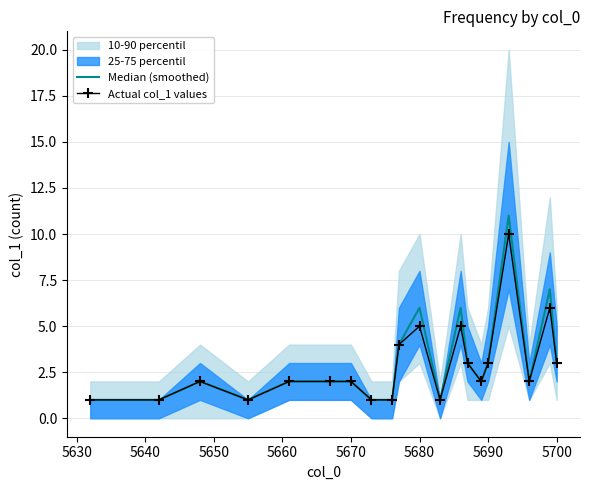

How many interior local peaks does the Actual col_1 values series have?

5